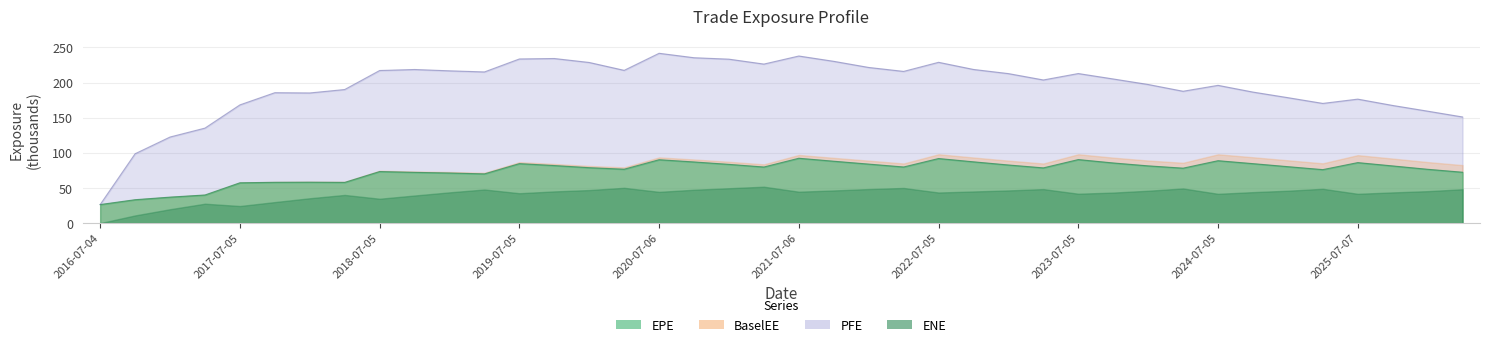

List the labels in order of PFE value, smallest first.

2016-07-04, 2016-10-04, 2017-01-04, 2017-04-04, 2026-04-07, 2026-01-05, 2025-10-06, 2017-07-05, 2025-04-04, 2025-07-07, 2025-01-06, 2018-01-04, 2017-10-04, 2024-10-04, 2024-04-04, 2018-04-04, 2024-07-05, 2024-01-04, 2023-04-04, 2023-10-04, 2023-01-04, 2023-07-05, 2019-04-04, 2022-04-04, 2019-01-04, 2018-07-05, 2020-04-06, 2018-10-04, 2022-10-04, 2022-01-04, 2021-04-06, 2020-01-06, 2022-07-05, 2021-10-04, 2021-01-04, 2019-07-05, 2019-10-04, 2020-10-05, 2021-07-06, 2020-07-06